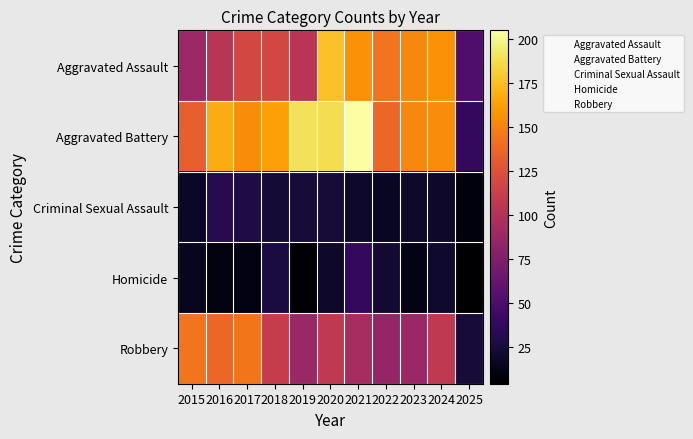

Which has a higher value, 2017 or 2025?

2017